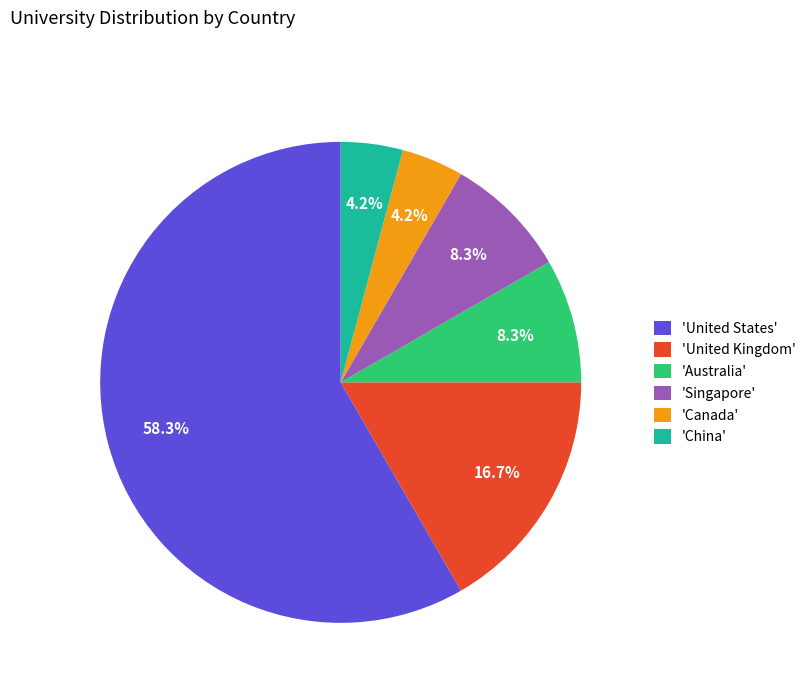

How many segments does this pie chart have?

6